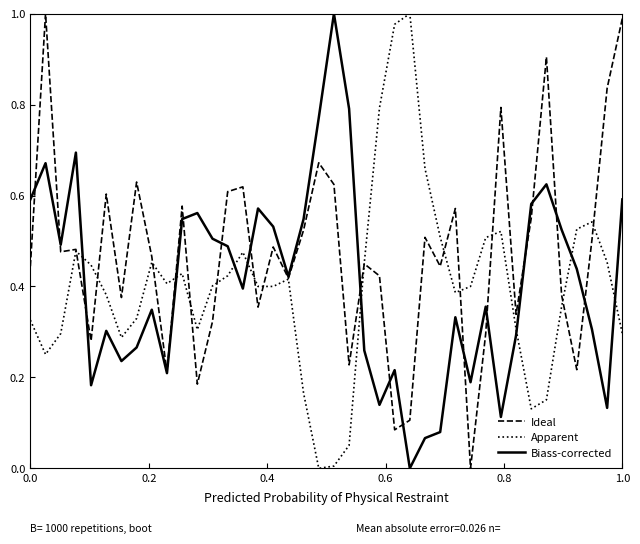

Which series has the largest total across all categories?

Ideal